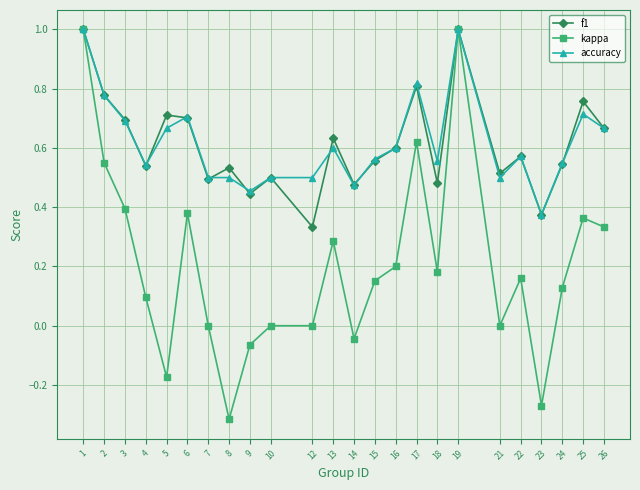

How many categories are shown in the chart?

24